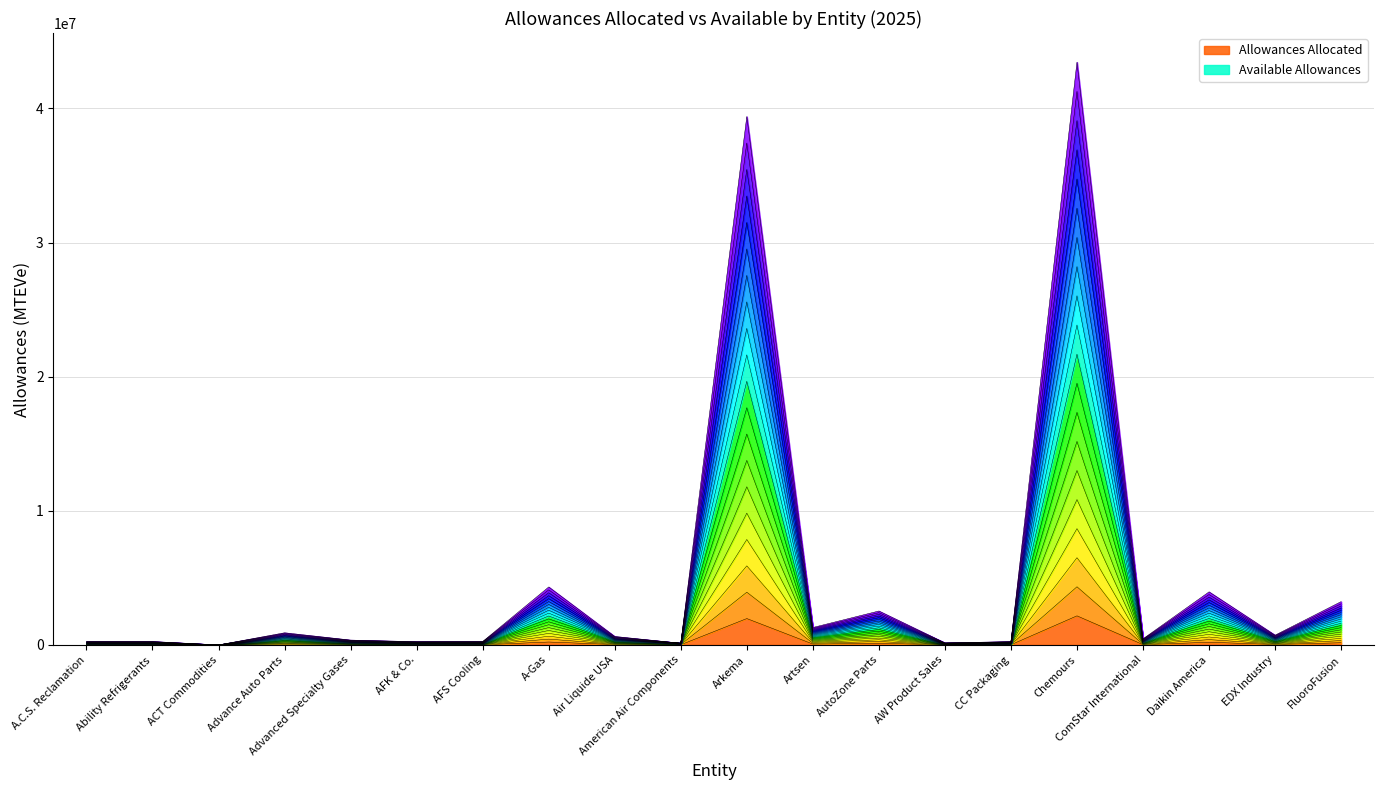

What is the sum of the Allowances Allocated values at ComStar International and A.C.S. Reclamation?

35437.8